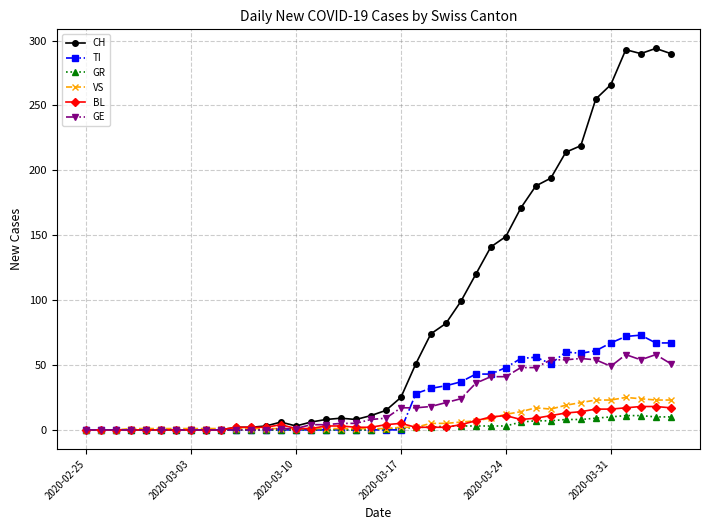

What is the highest value of the GE series?

58